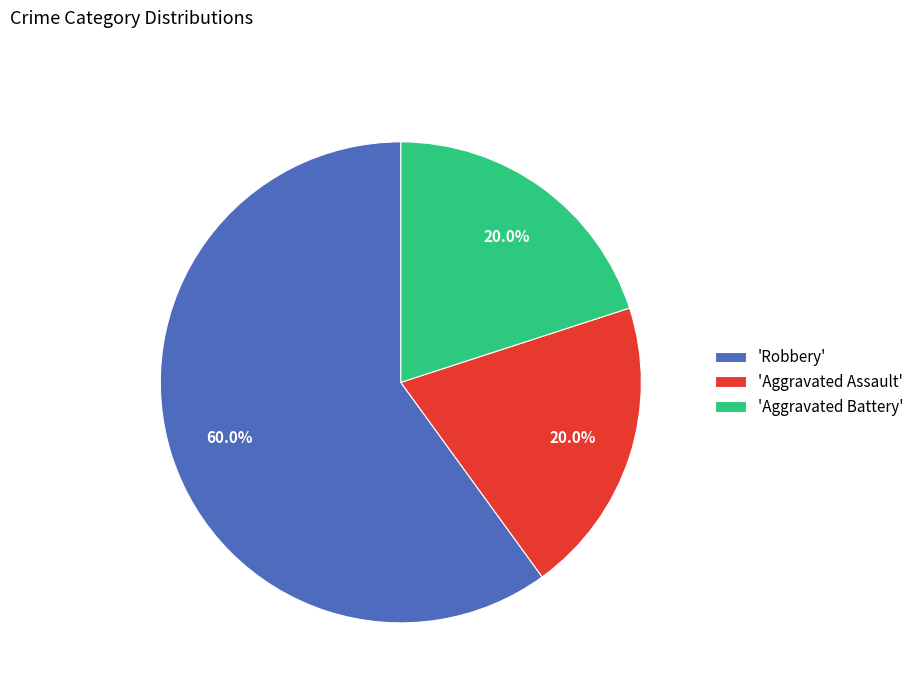

How many slices are in this pie chart?

3